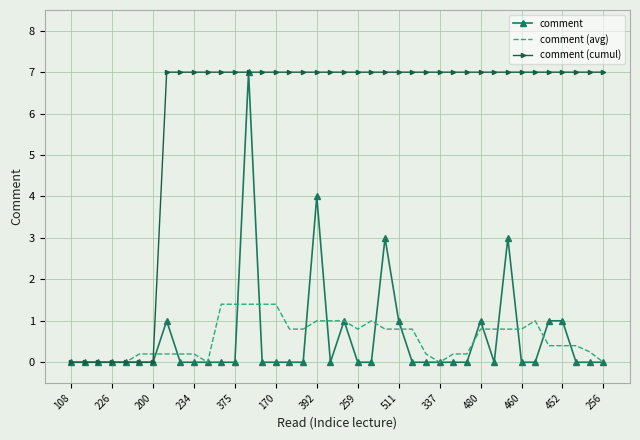

Which series has the largest total across all categories?

comment (cumul)